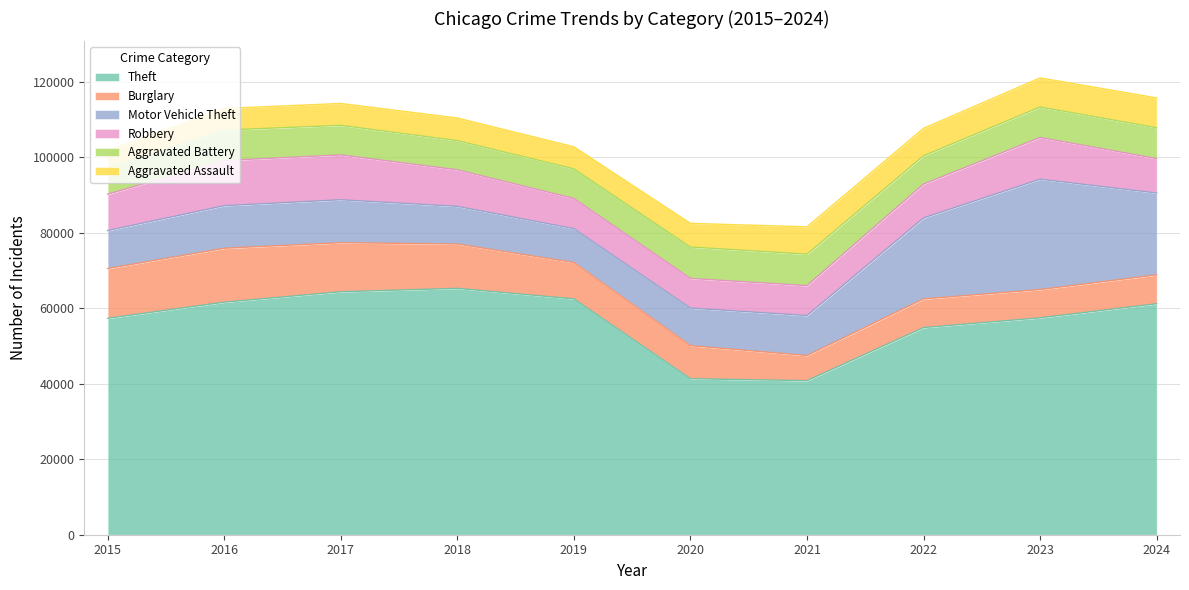

What is the average value of the Robbery series?

9607